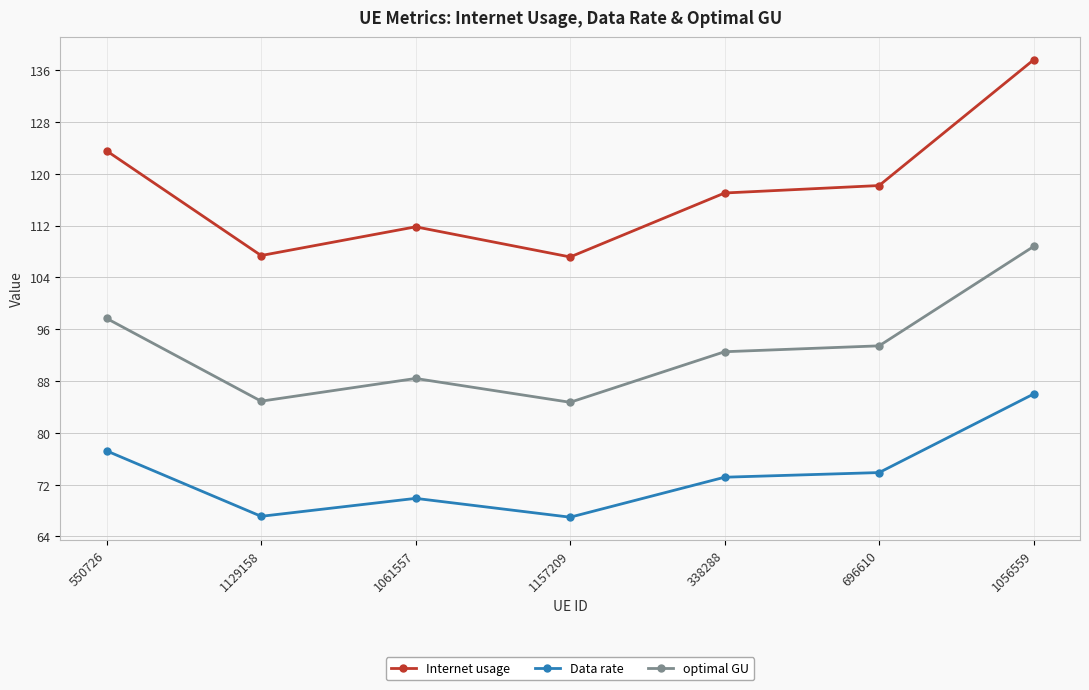

The optimal GU series shows 93.4 at 696610. True or false?

True